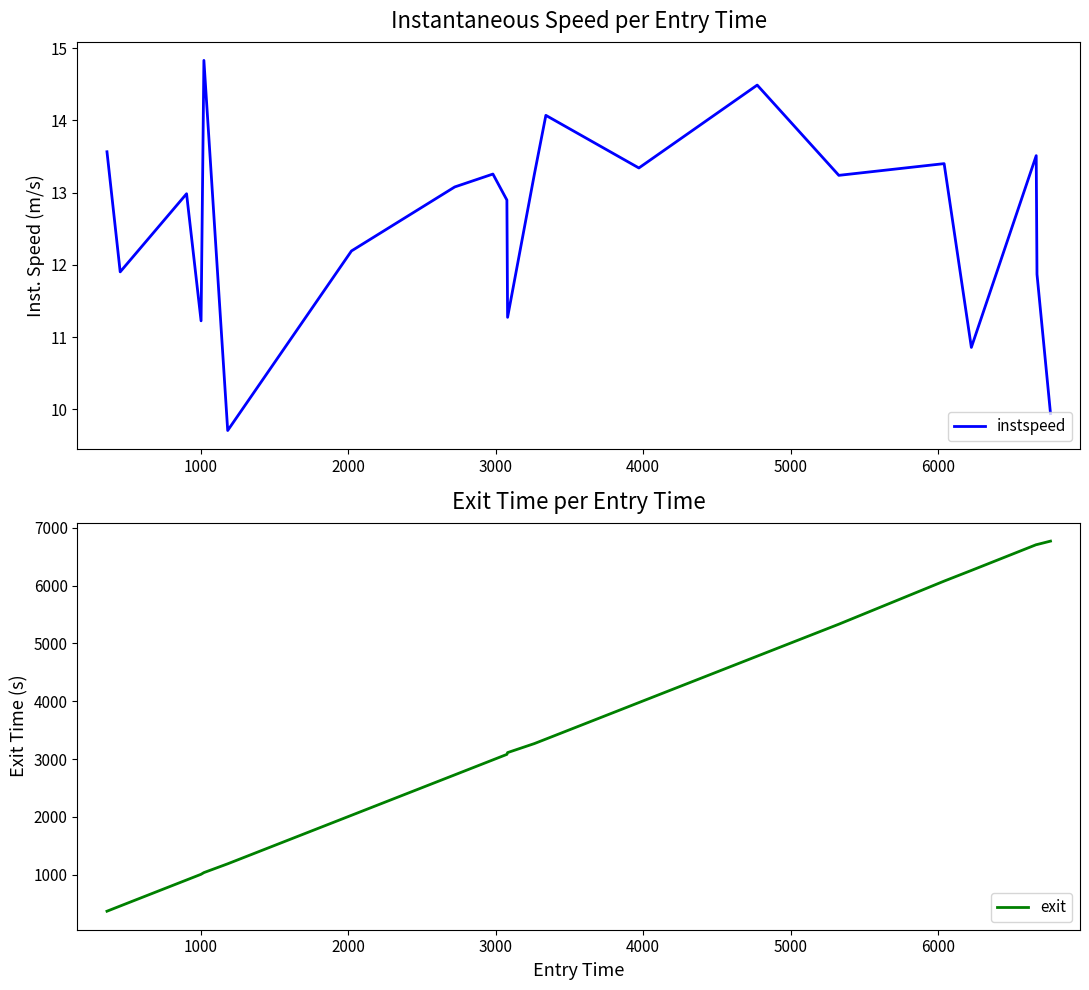

What is the minimum value shown in the chart?

9.7